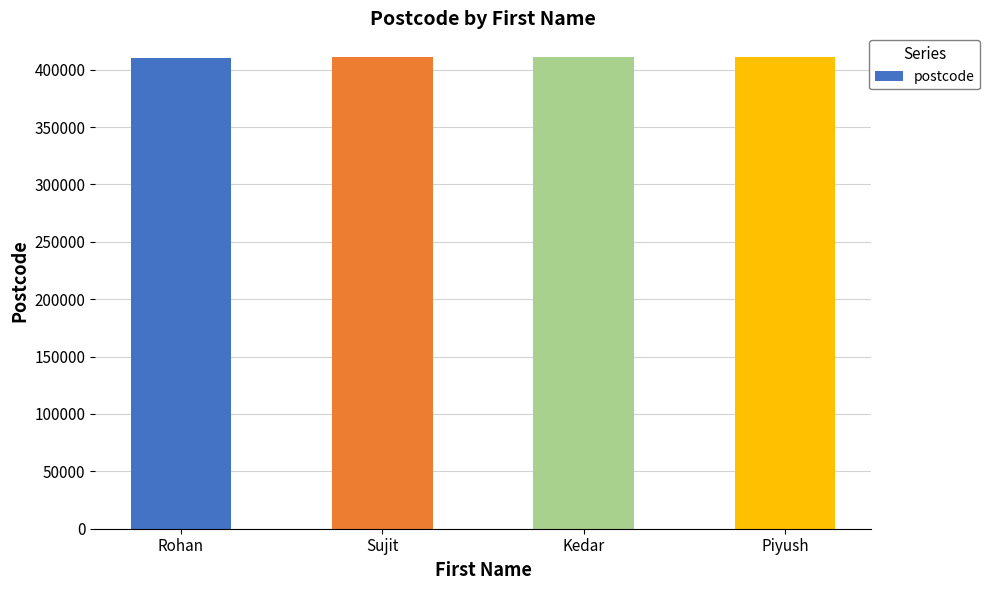

How many distinct data groups are displayed?

1